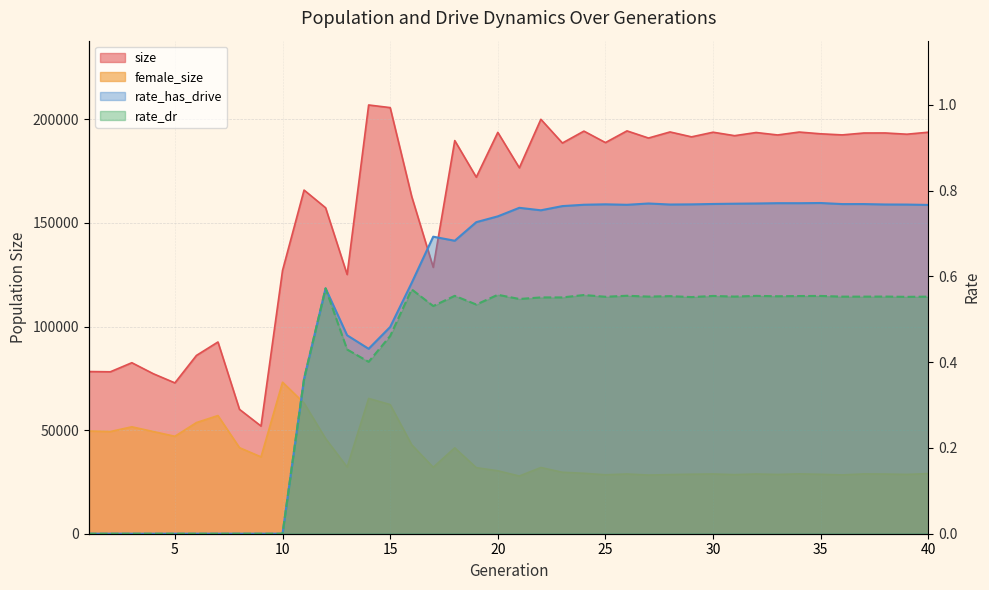

How many distinct data groups are displayed?

4